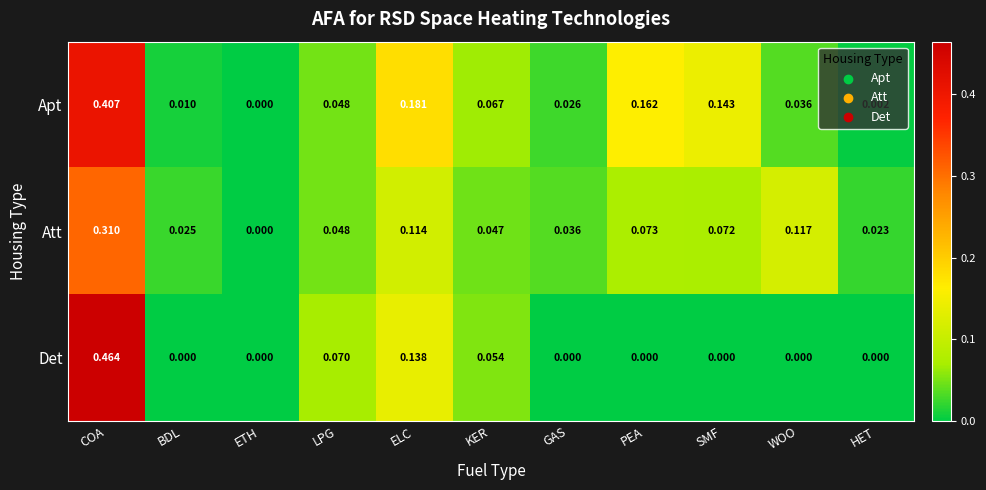

At which category is the sum across all series the highest?

COA